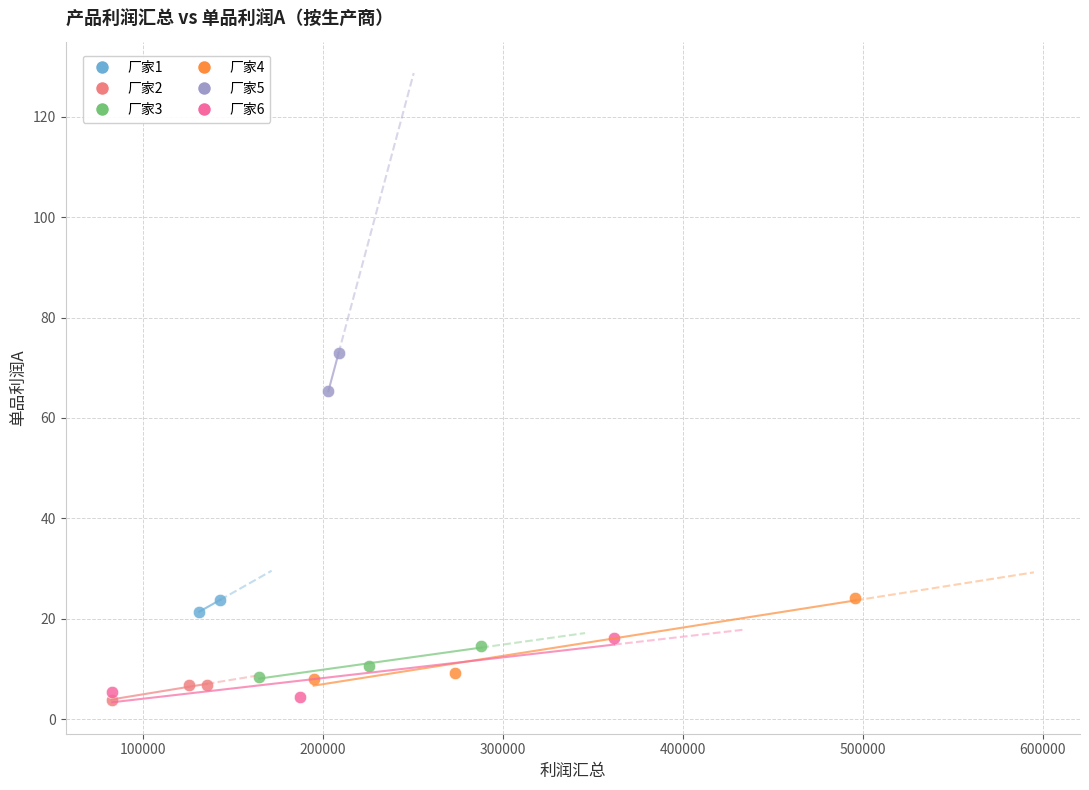

What are all the series names shown in the legend?

厂家1, 厂家2, 厂家3, 厂家4, 厂家5, 厂家6